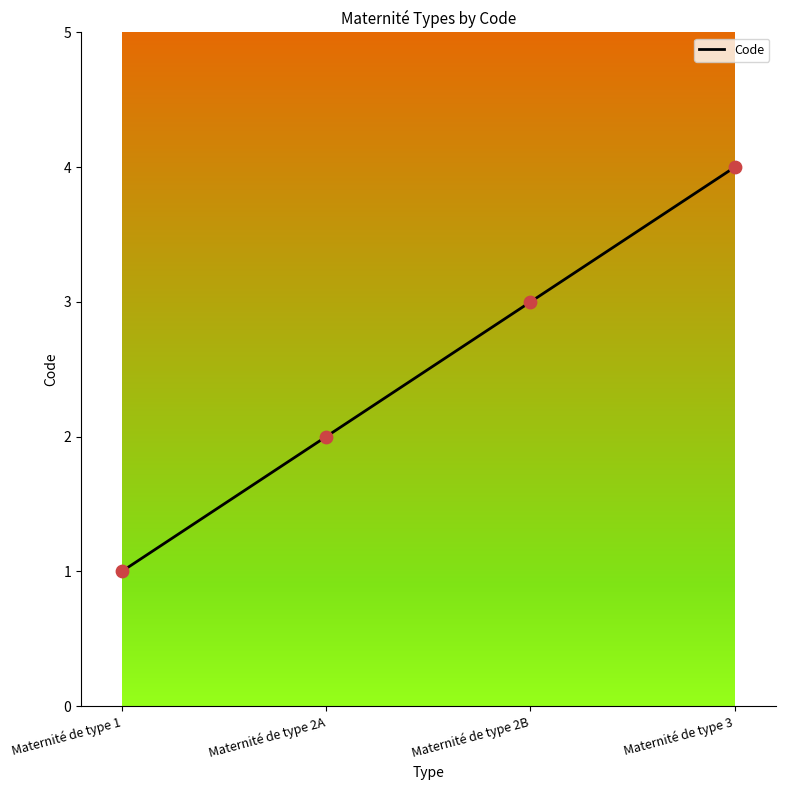

What is the change in value from Maternité de type 1 to Maternité de type 2B?

+2